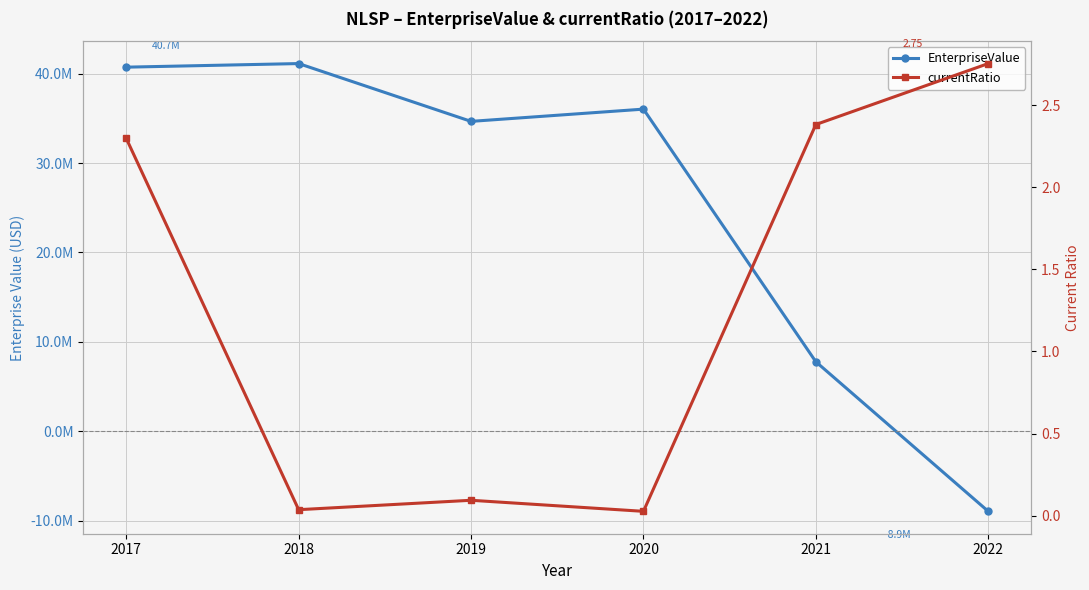

What is the difference between the currentRatio values at 2021 and 2019?

2.3